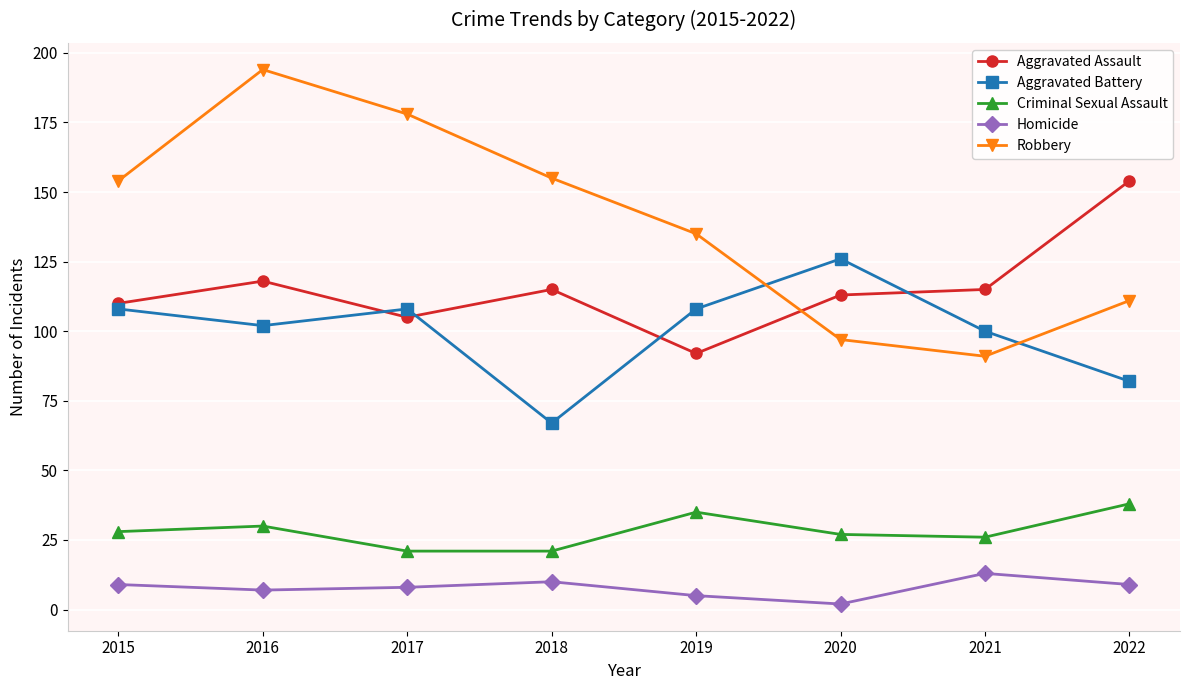

Is the value of Criminal Sexual Assault at 2020 greater than the value of Robbery at 2021?

No